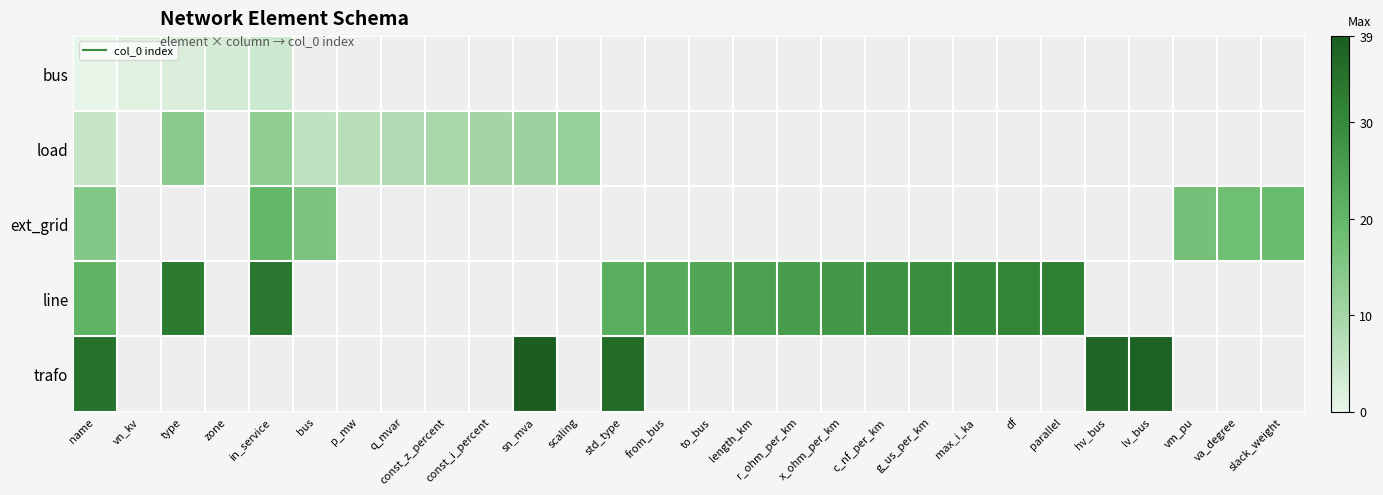

Read the trafo value at name.

35.0